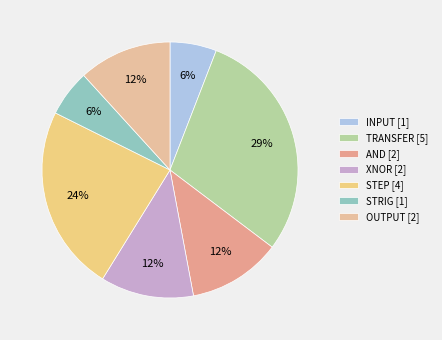

Is there any slice that represents more than half of the pie?

No